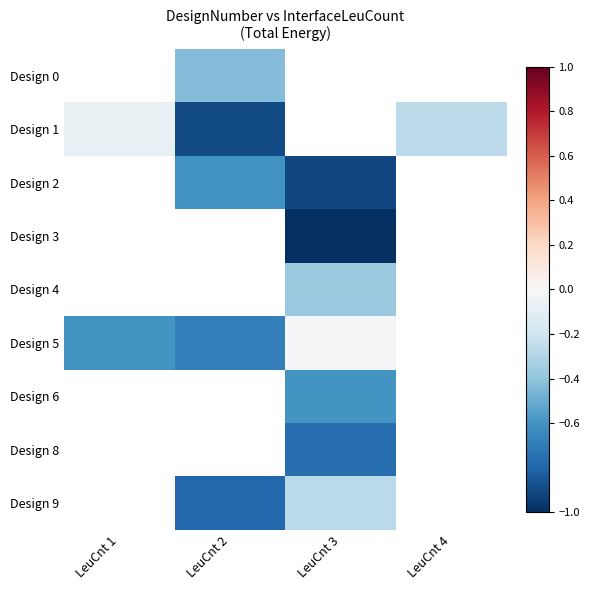

Which label corresponds to the smallest value in the chart?

LeuCnt 3